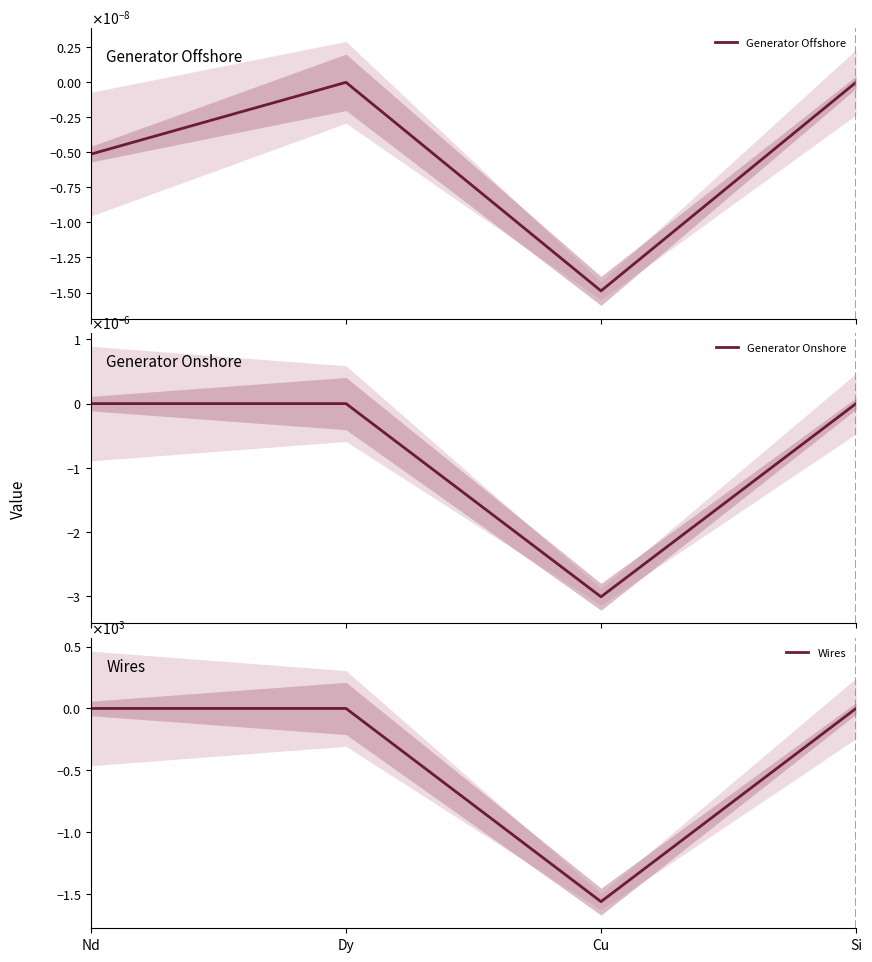

Reading left to right, what are all the values shown in this chart?

Generator Offshore: Nd=-0.0	Dy=0.0	Cu=-0.0	Si=0.0
Generator Onshore: Nd=0.0	Dy=0.0	Cu=-0.0	Si=0.0
Wires: Nd=0.0	Dy=0.0	Cu=-1563.7	Si=0.0